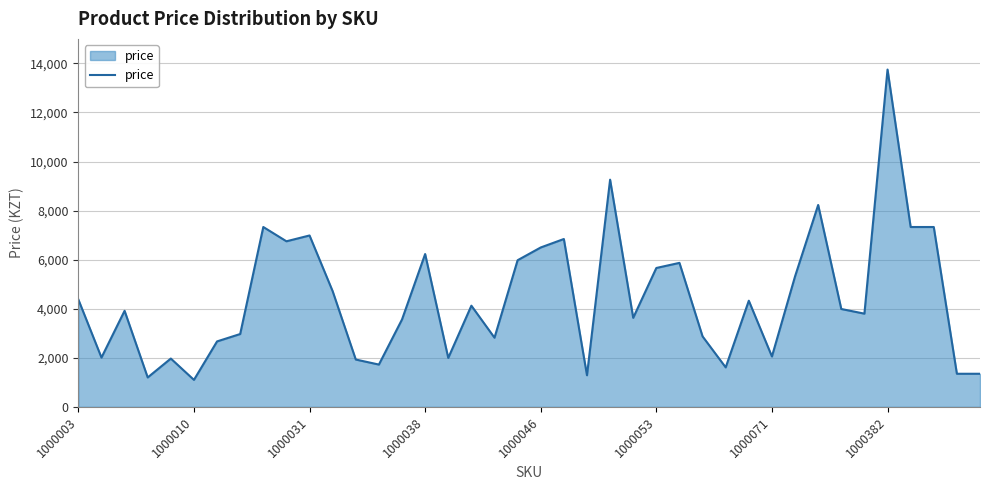

What is the difference between the maximum and minimum values?

12649